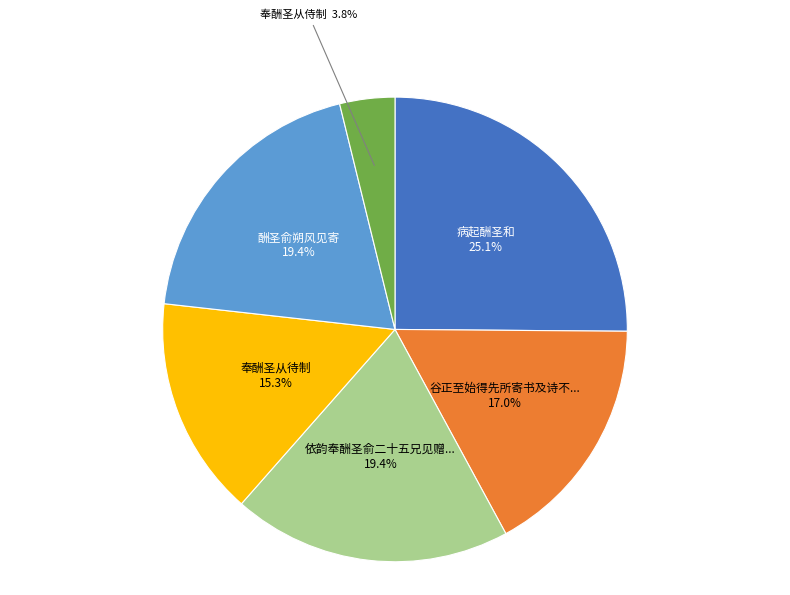

Which slice is the largest?

病起酬圣和